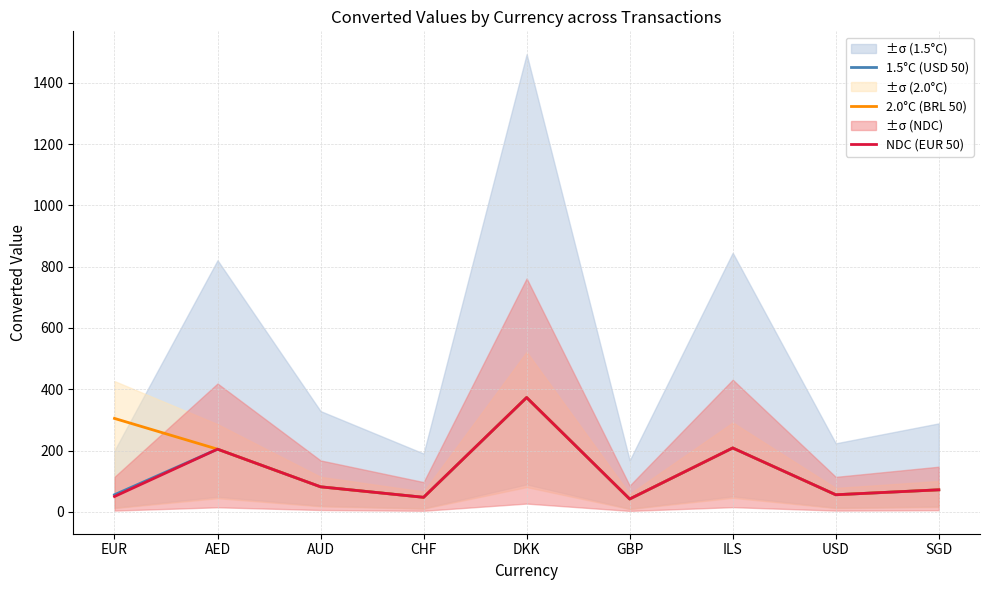

At how many categories does at least one series exceed 355?

1